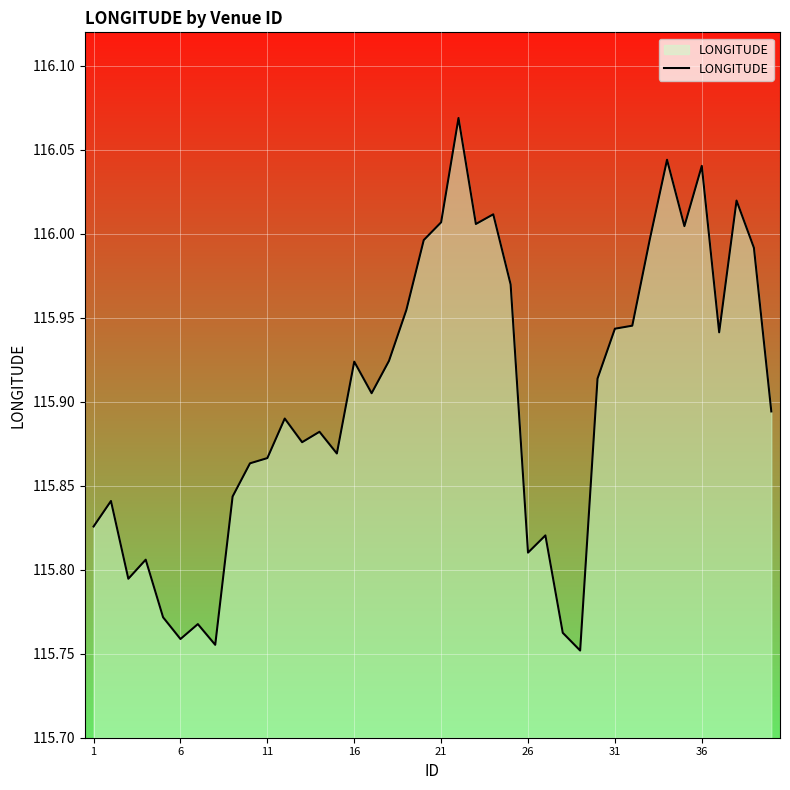

Count the number of data series in this chart.

1